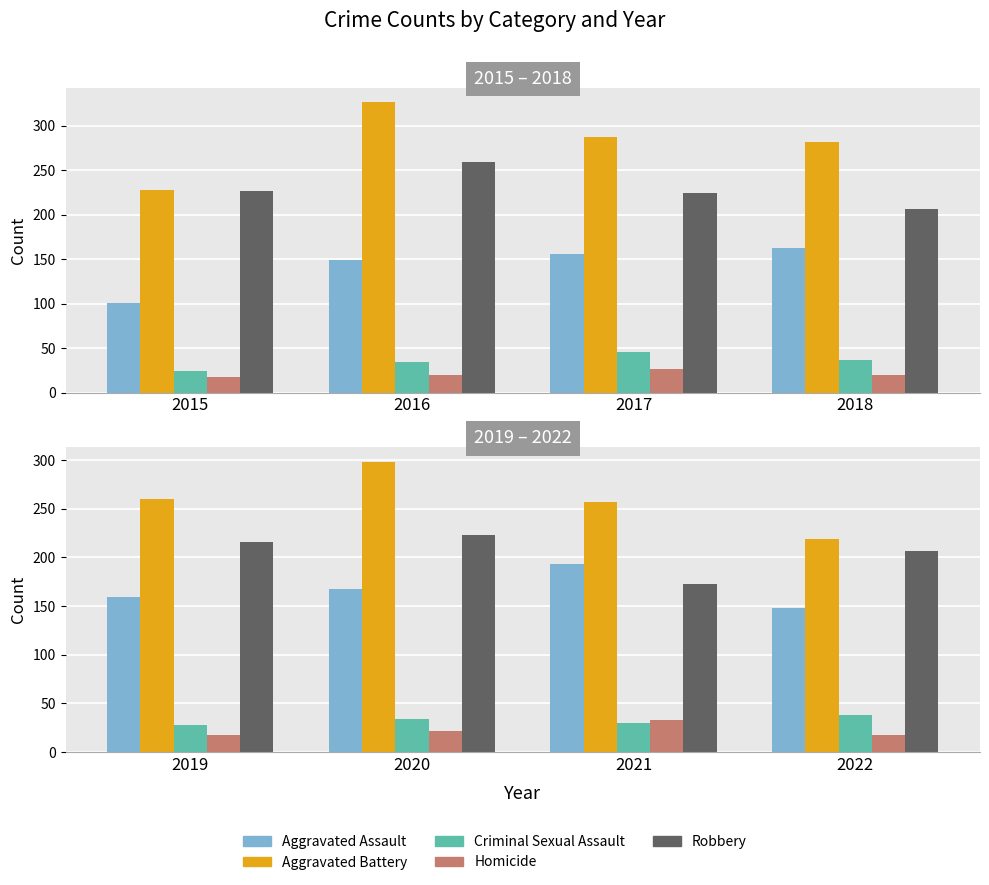

Rank the series at 2020 from lowest to highest value.

Homicide, Criminal Sexual Assault, Aggravated Assault, Robbery, Aggravated Battery